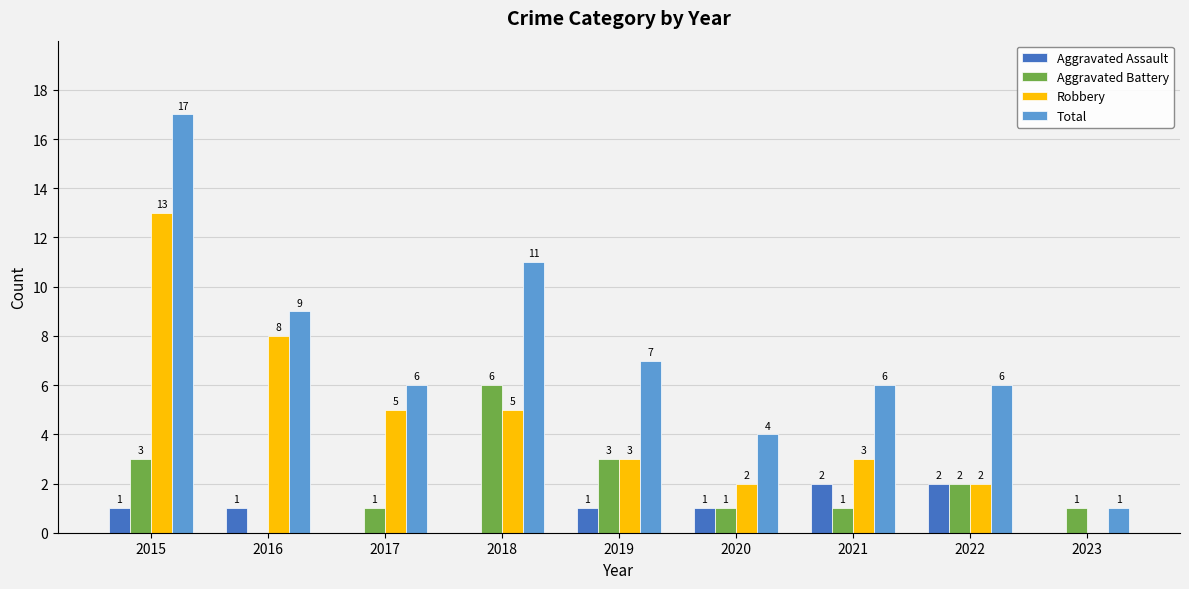

How many groups of bars are there?

9